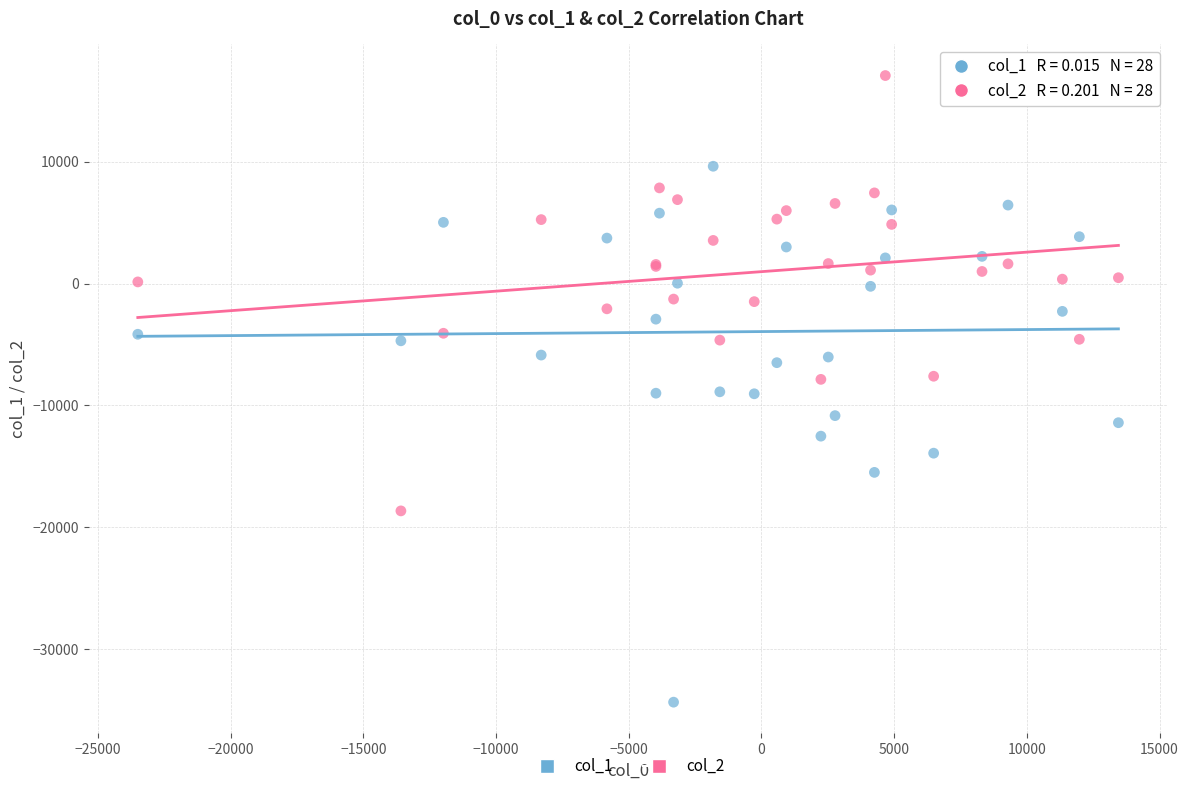

Which series has the largest Y range (max minus min)?

col_1